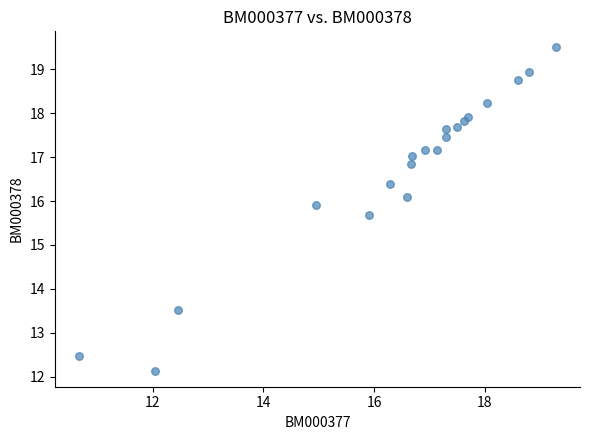

What is the range of X values (max minus min)?

8.6